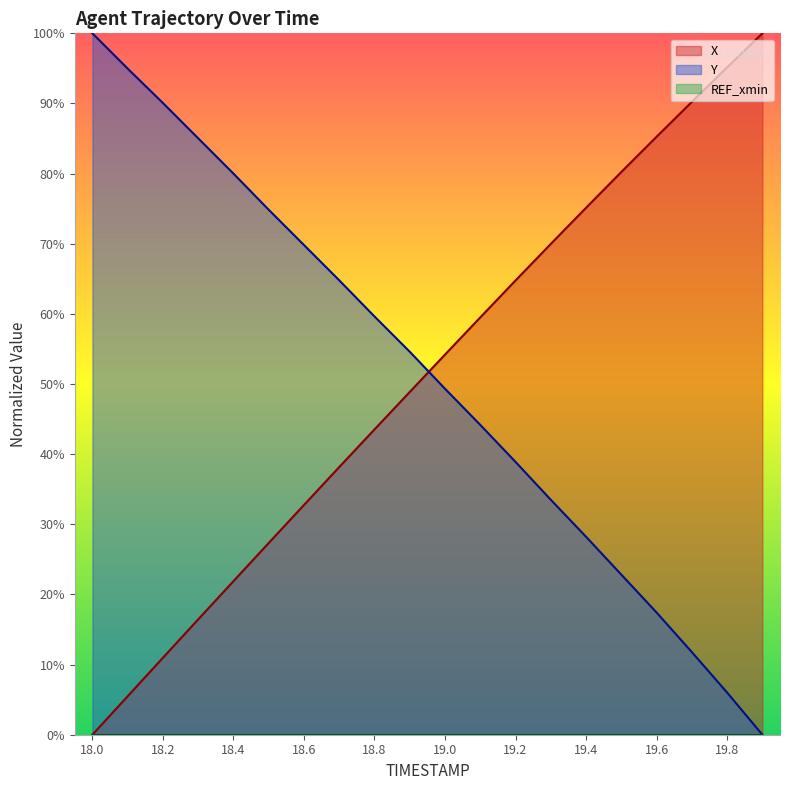

How many lines are shown in the chart?

3